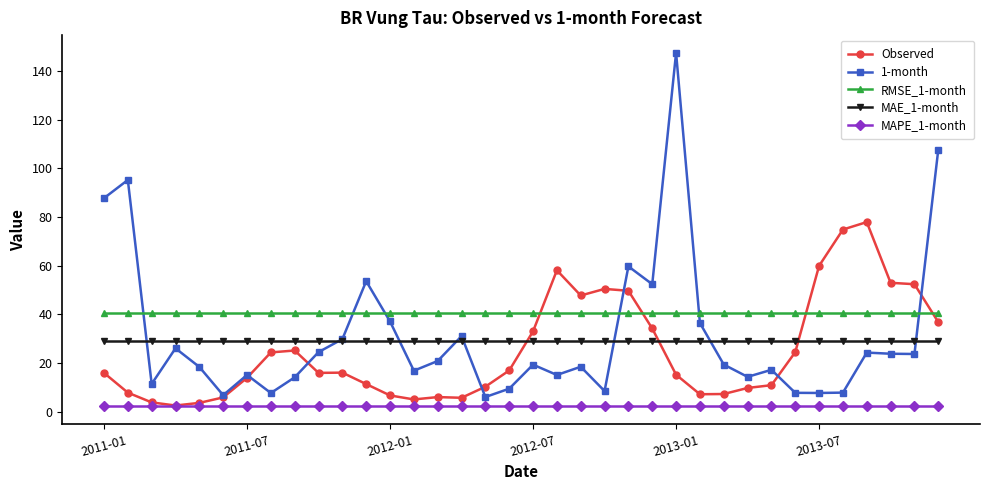

Which series has the largest total across all categories?

RMSE_1-month